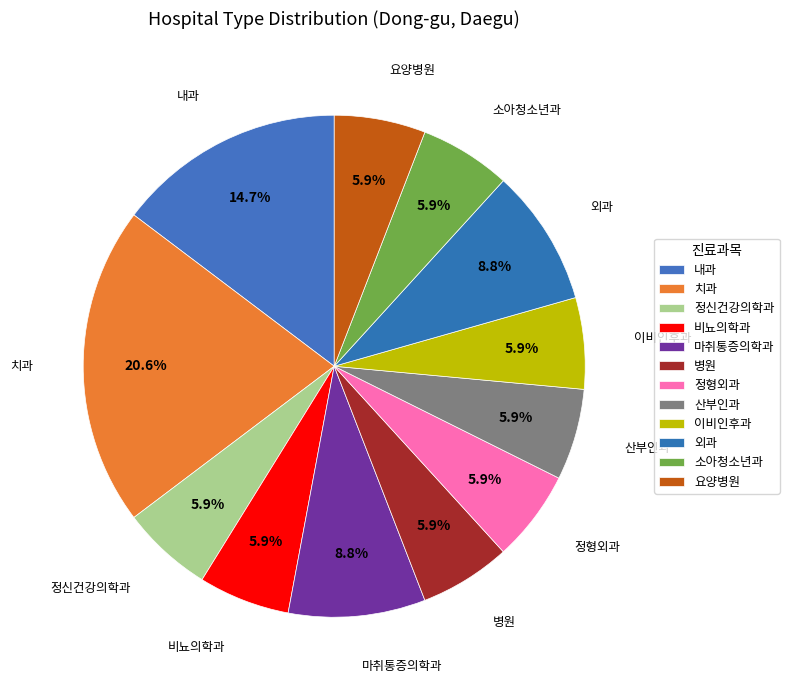

True or false: 외과 accounts for 17% of the total.

False